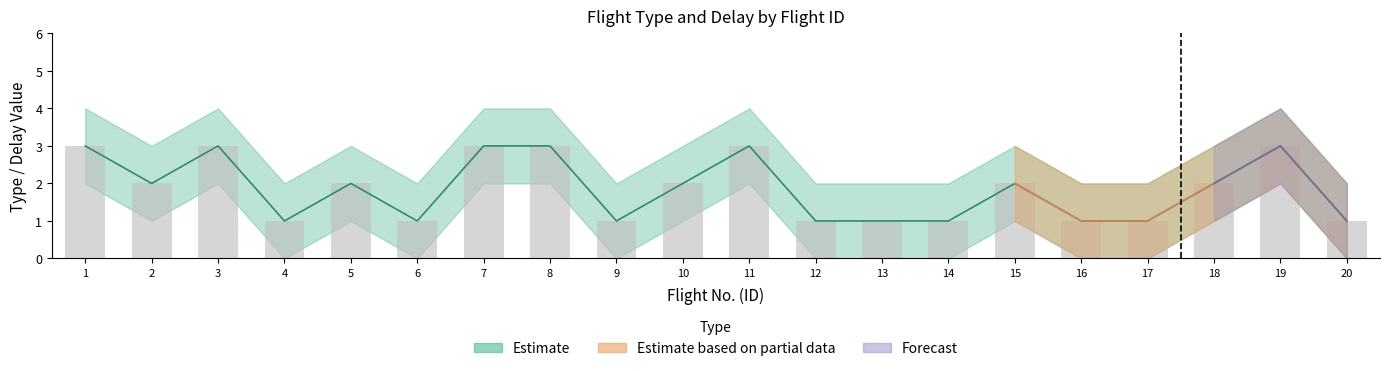

How many data points does each series have?

20